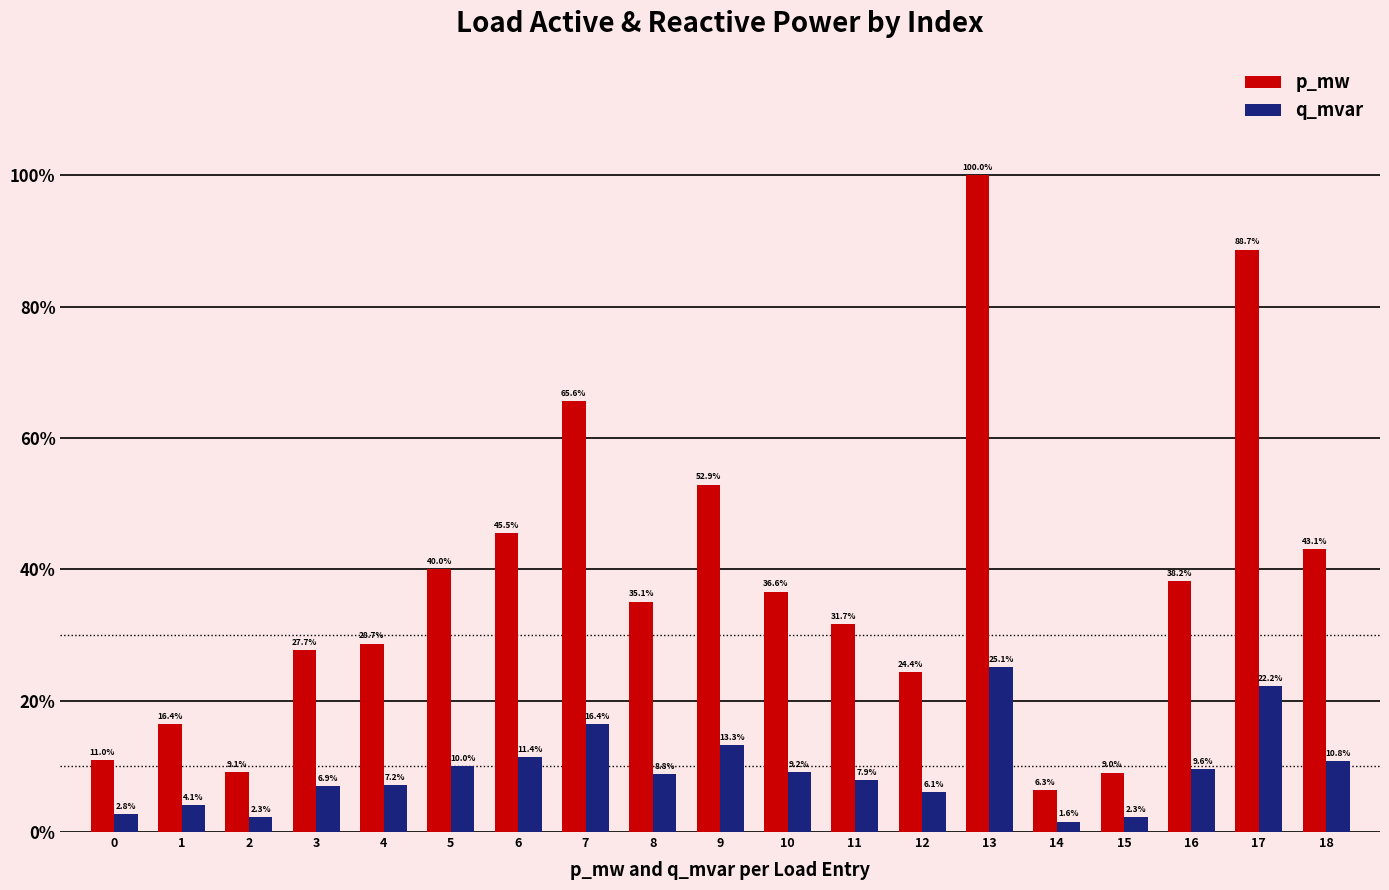

What are all the series names shown in the legend?

p_mw, q_mvar